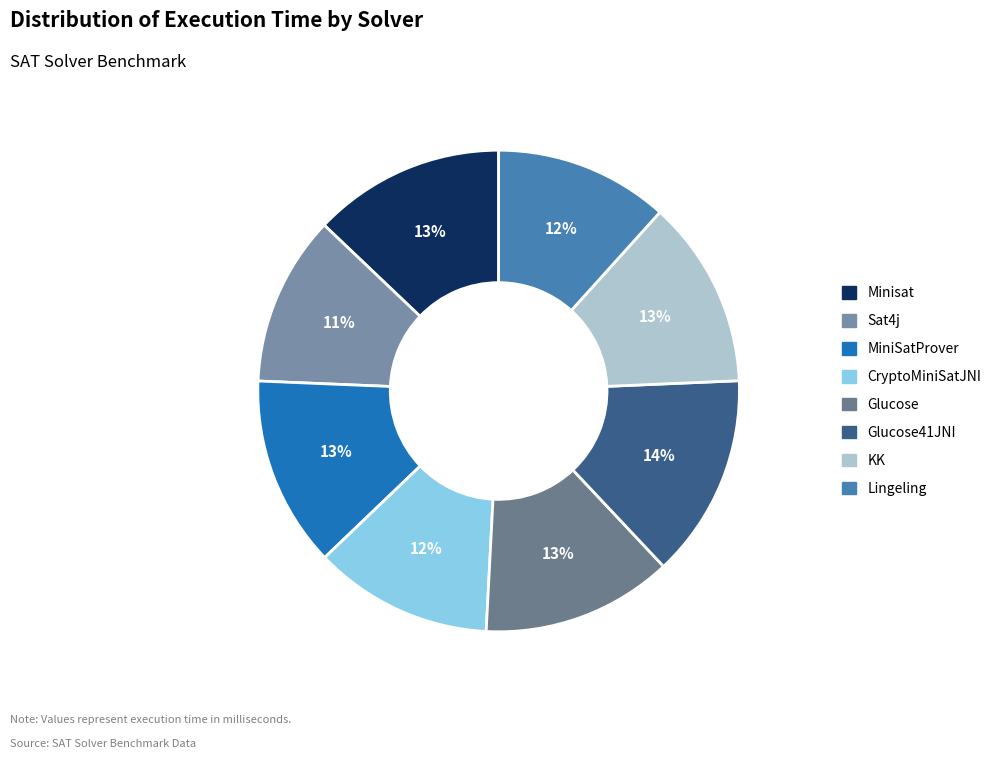

To the nearest percent, what portion does CryptoMiniSatJNI represent?

12%